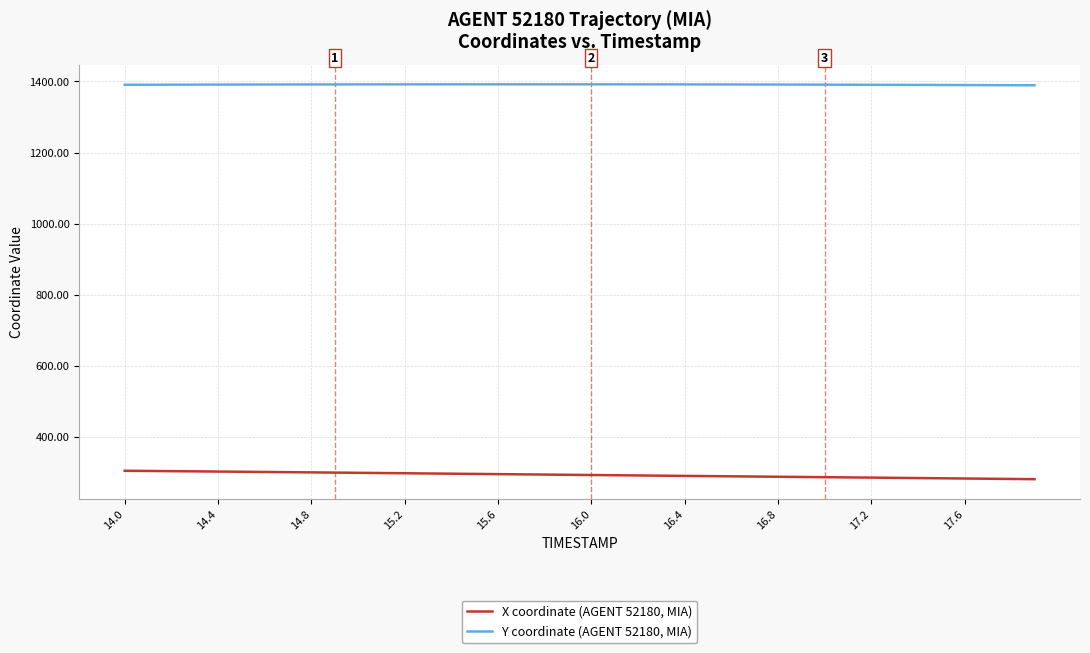

What is the lowest value of the Y coordinate (AGENT 52180, MIA) series?

1389.4